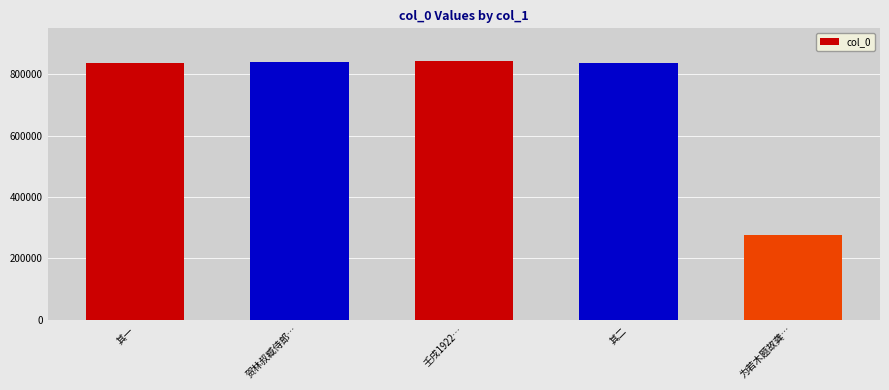

What is the minimum value shown in the chart?

277186